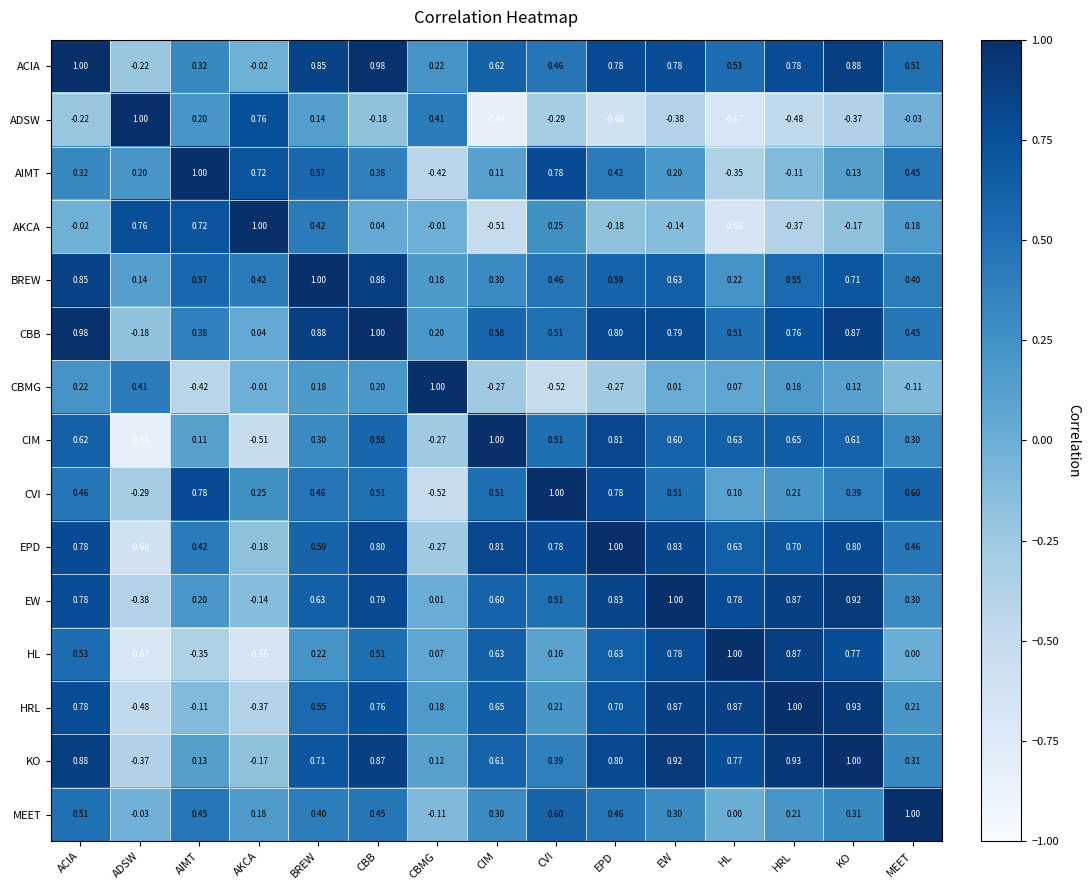

At which category is the sum across all series the highest?

CBB